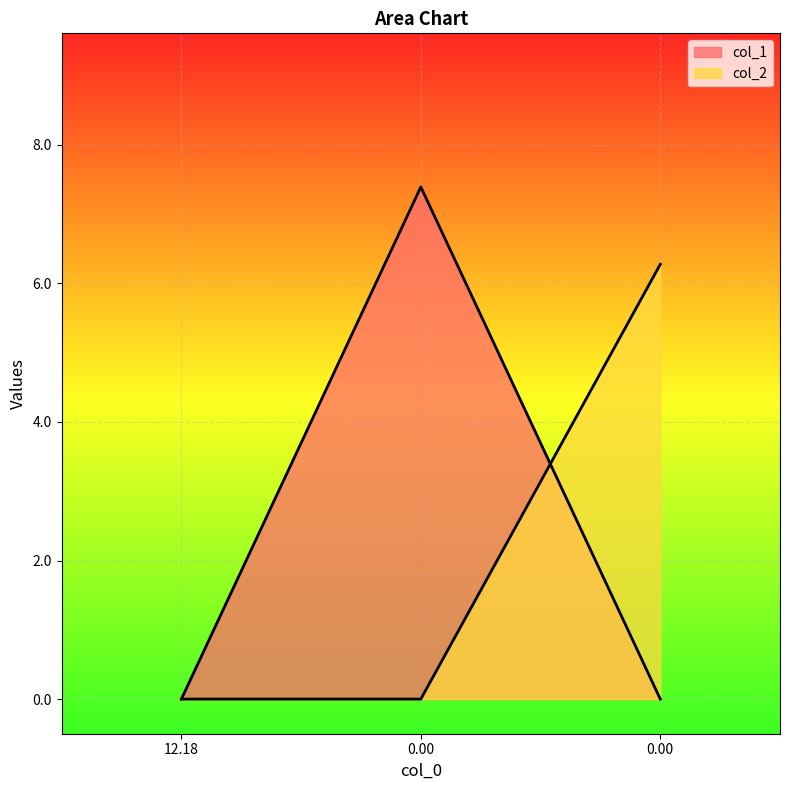

List the series in order of their overall mean, lowest first.

col_2, col_1